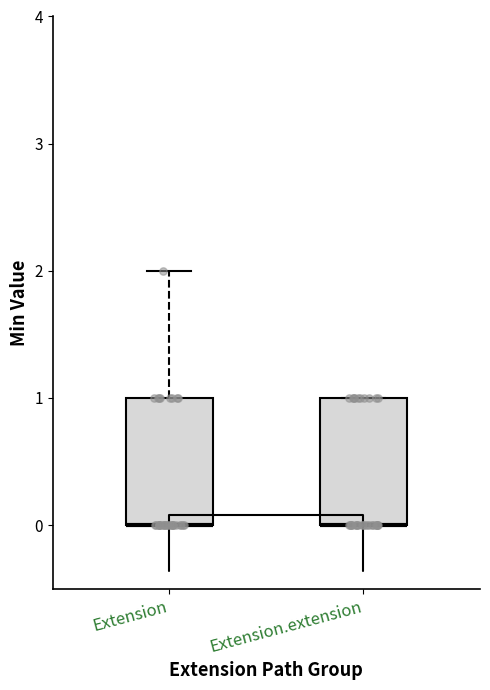

Reading left to right, transcribe this box plot: for each box, give where its median line is, the range the box spans, and where its two whiskers end, as read against the y-axis. The values are not printed on the chart, so give them approximately, as read against the axis.

Extension: median 0 (drawn on the box's lower edge), box 0 to 1, whiskers 0 to 2
Extension.extension: median 0 (drawn on the box's lower edge), box 0 to 1, whiskers 0 to 1